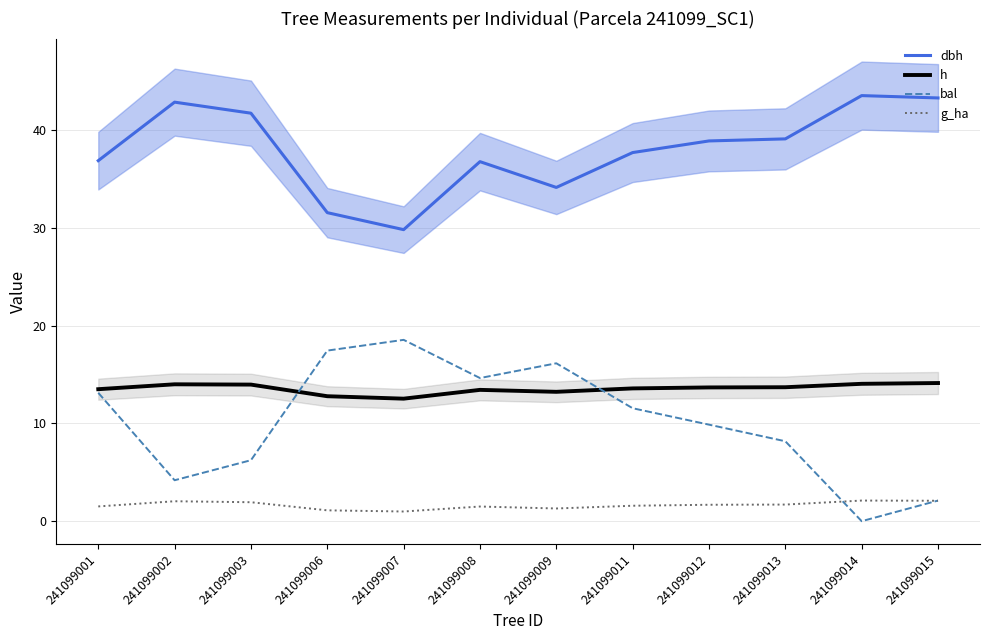

How many interior local valleys does the h series have?

2